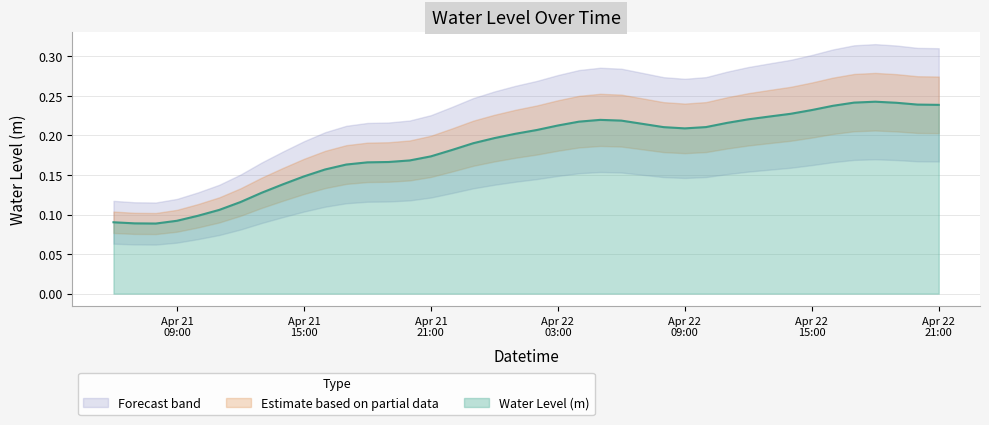

Rank the categories by value from highest to lowest.

2024-04-22 18:00:00, 2024-04-22 17:00:00, 2024-04-22 19:00:00, 2024-04-22 20:00:00, 2024-04-22 21:00:00, 2024-04-22 16:00:00, 2024-04-22 15:00:00, 2024-04-22 14:00:00, 2024-04-22 13:00:00, 2024-04-22 12:00:00, 2024-04-22 05:00:00, 2024-04-22 06:00:00, 2024-04-22 04:00:00, 2024-04-22 11:00:00, 2024-04-22 07:00:00, 2024-04-22 03:00:00, 2024-04-22 10:00:00, 2024-04-22 08:00:00, 2024-04-22 09:00:00, 2024-04-22 02:00:00, 2024-04-22 01:00:00, 2024-04-22 00:00:00, 2024-04-21 23:00:00, 2024-04-21 22:00:00, 2024-04-21 21:00:00, 2024-04-21 20:00:00, 2024-04-21 19:00:00, 2024-04-21 18:00:00, 2024-04-21 17:00:00, 2024-04-21 16:00:00, 2024-04-21 15:00:00, 2024-04-21 14:00:00, 2024-04-21 13:00:00, 2024-04-21 12:00:00, 2024-04-21 11:00:00, 2024-04-21 10:00:00, 2024-04-21 09:00:00, 2024-04-21 06:00:00, 2024-04-21 07:00:00, 2024-04-21 08:00:00